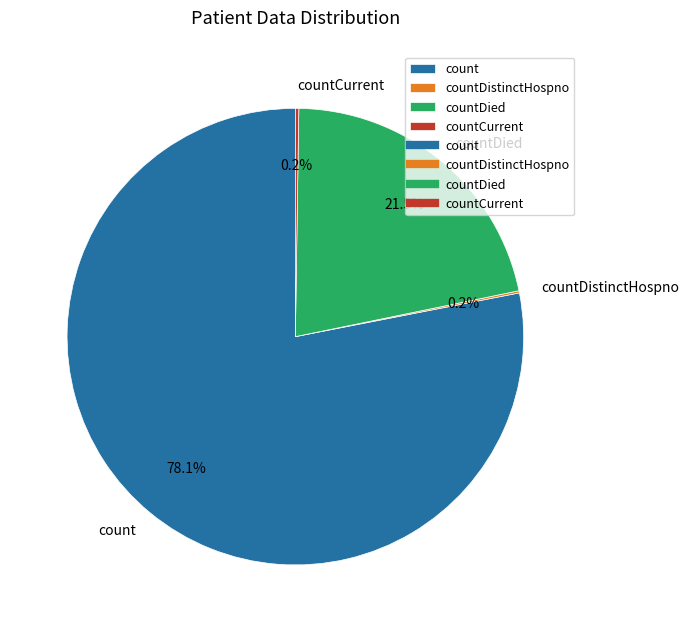

Which category has the biggest portion of the pie?

count